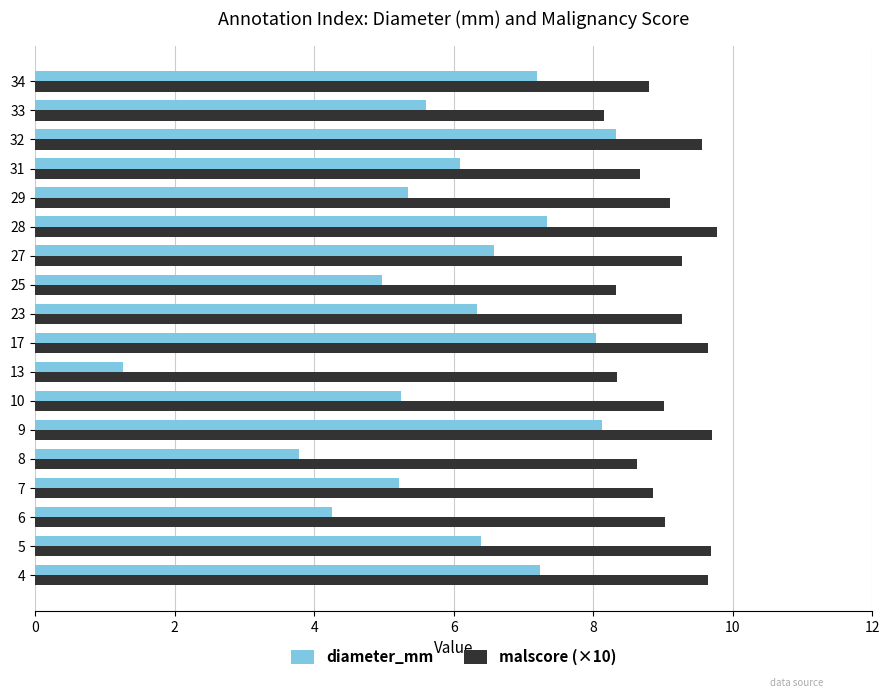

Which series has the widest spread of values?

diameter_mm